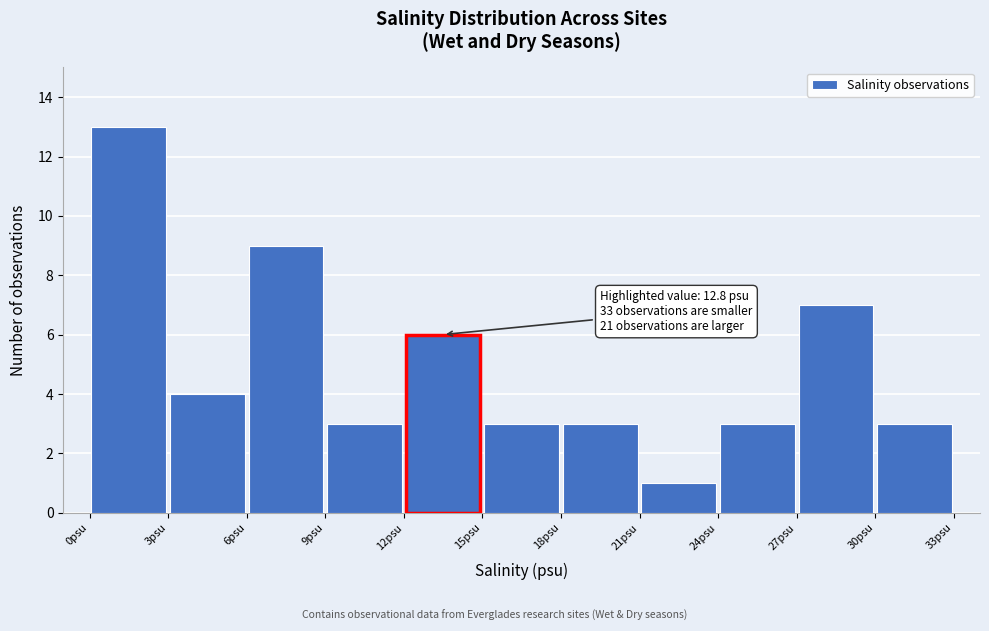

Which range on the x-axis has the tallest bar?

0 to 3